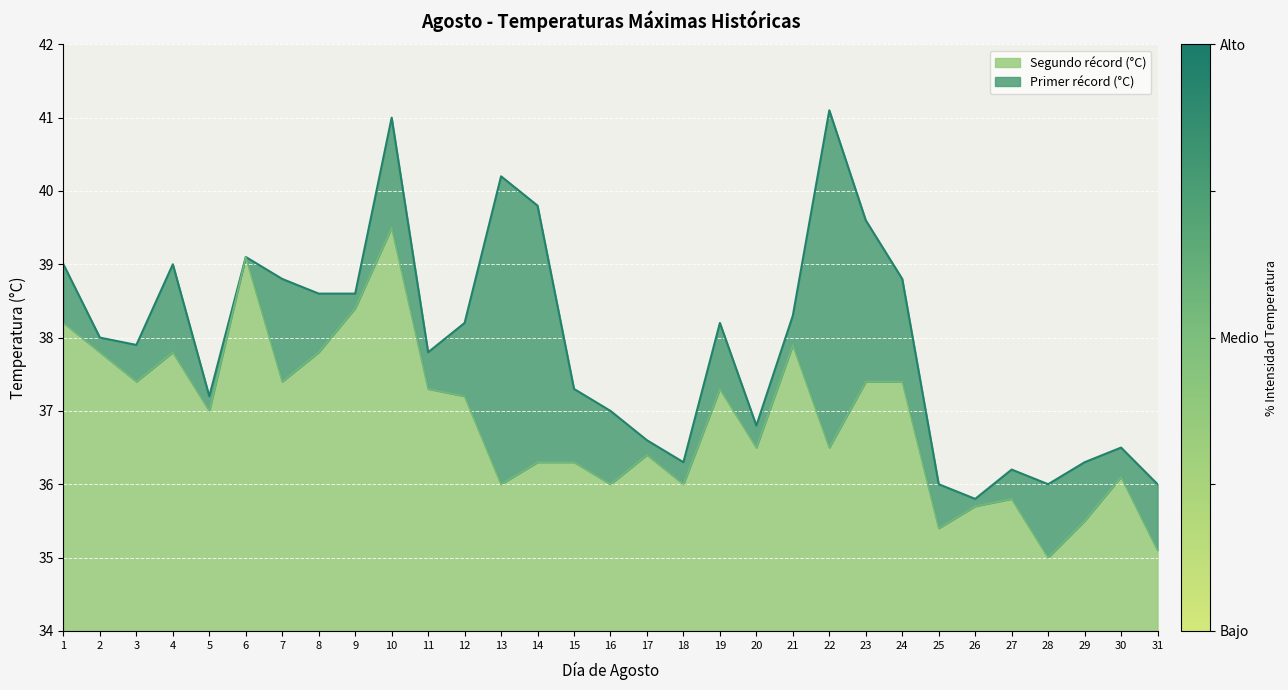

What is the sum of the primero values at 28 and 20?

72.8